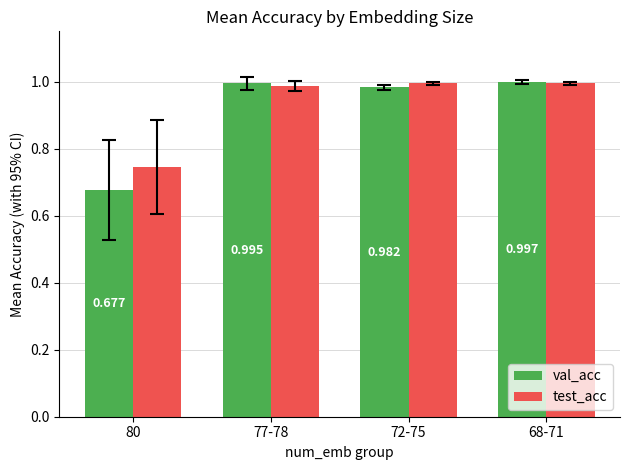

The value of val_acc at 68-71 is 1.3. True or false?

False